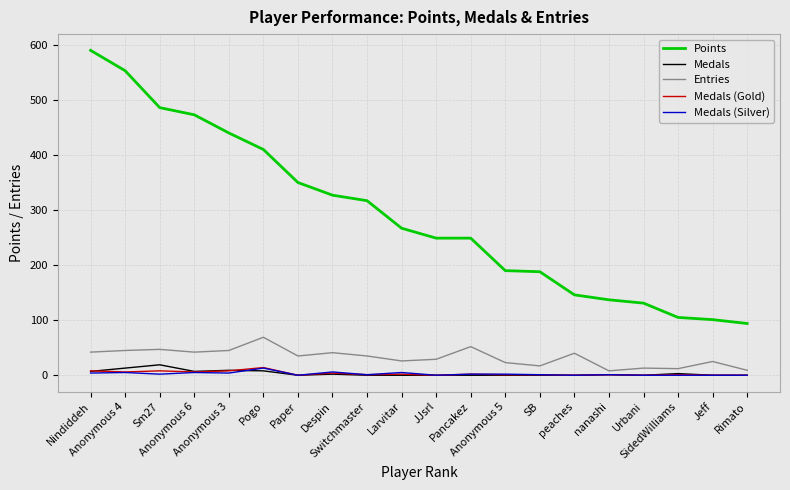

How many lines are shown in the chart?

5